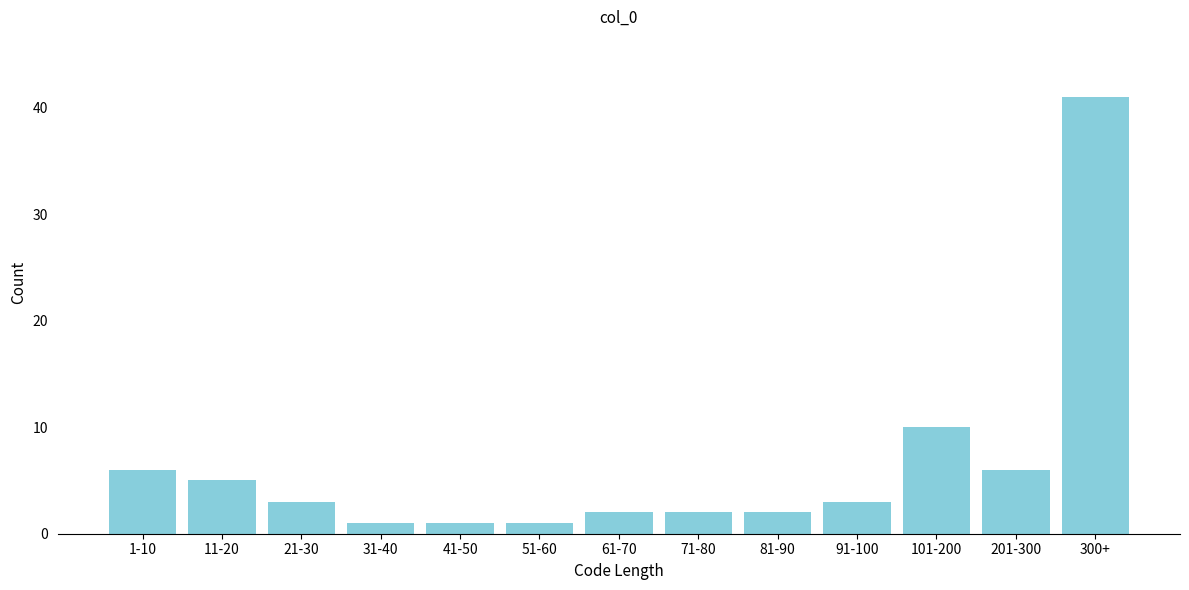

Reading left to right, transcribe all the data shown in this chart.

6	5	3	1	1	1	2	2	2	3	10	6	41